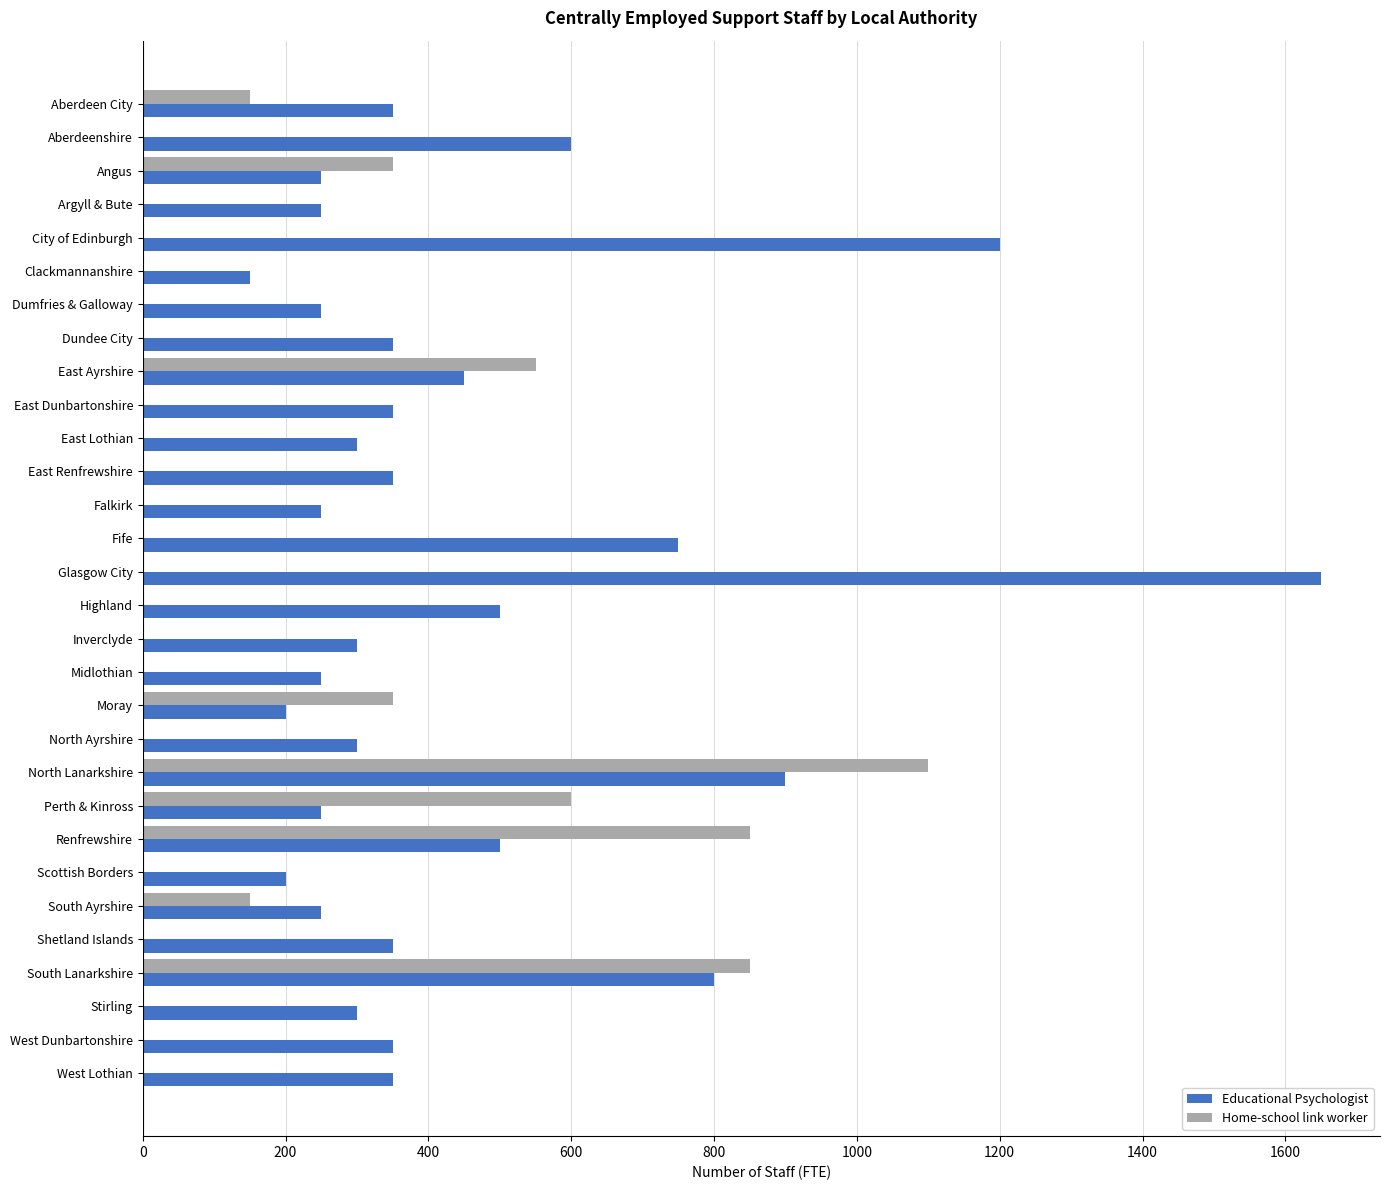

The value of Educational Psychologist at Argyll & Bute is 250. True or false?

True